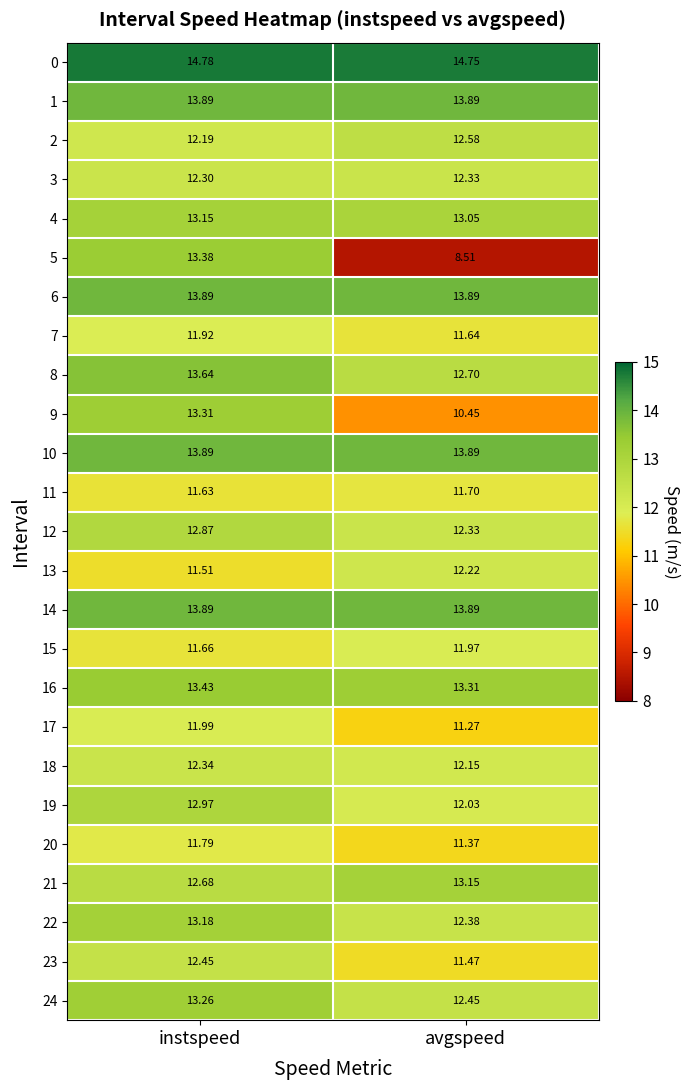

Which label corresponds to the smallest value in the chart?

avgspeed